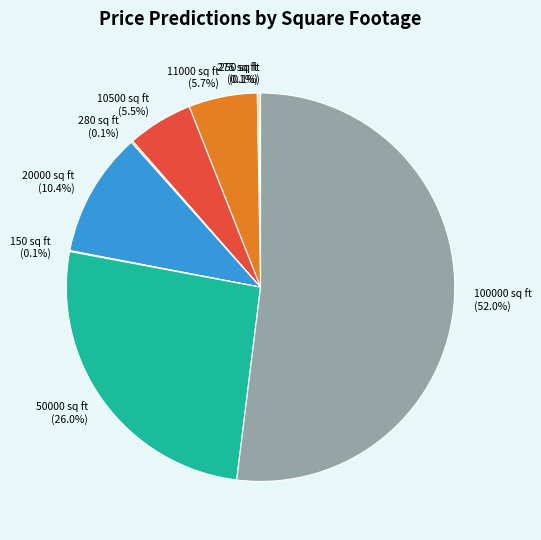

To the nearest percent, what percentage of the pie is 50000 sq ft?

26%